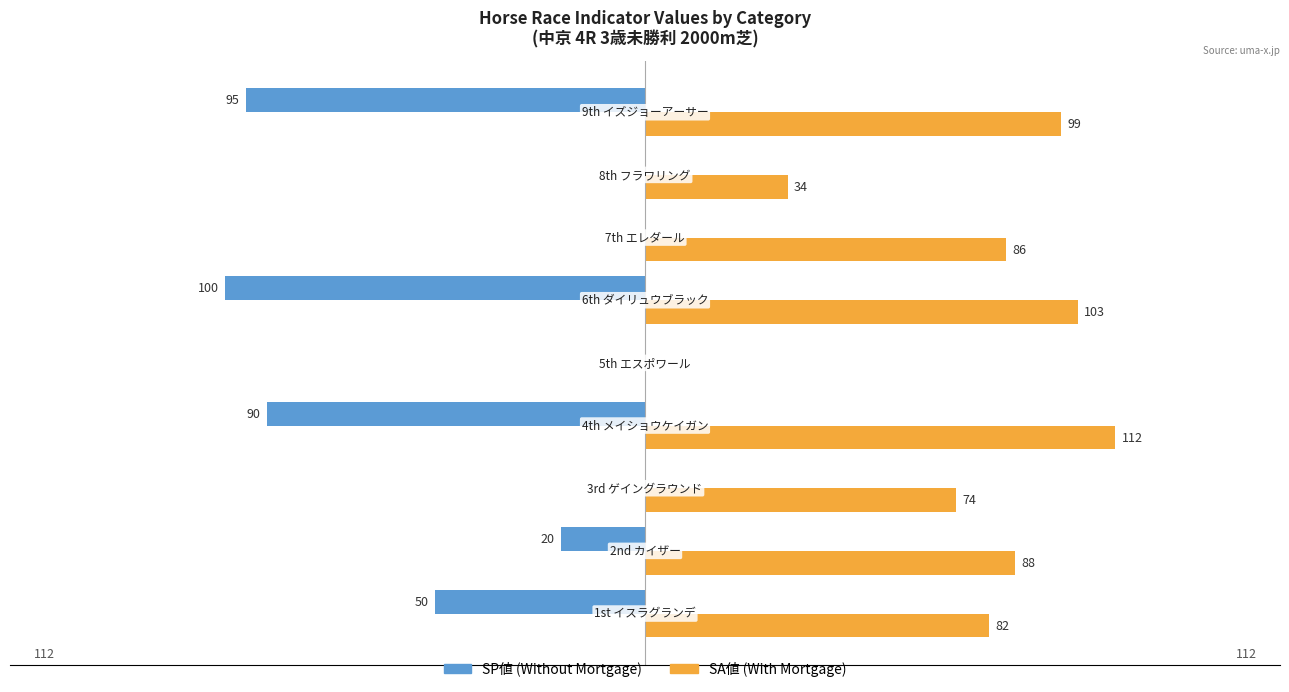

Which series has the largest total across all categories?

SA値 (With Mortgage)